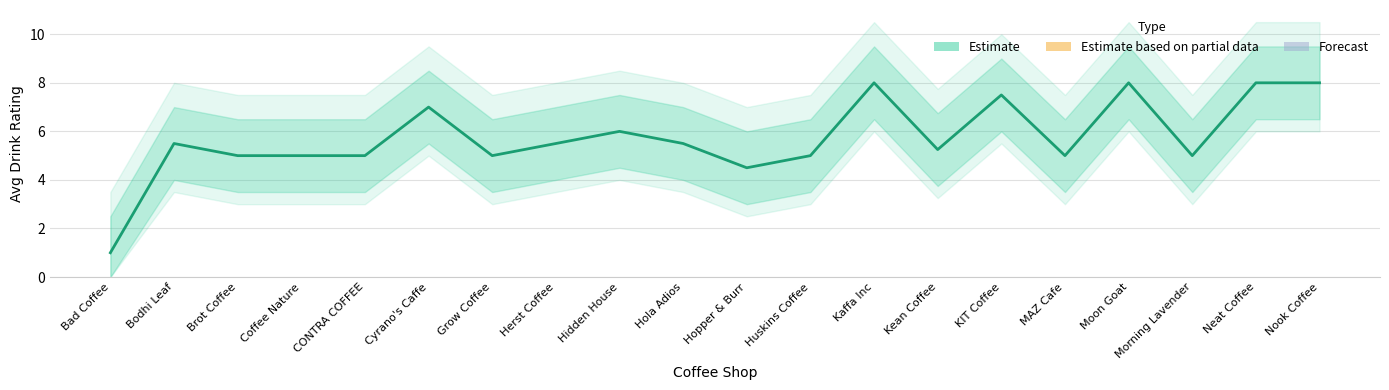

What is the ratio of the value at Huskins Coffee to the value at MAZ Cafe?

1.0